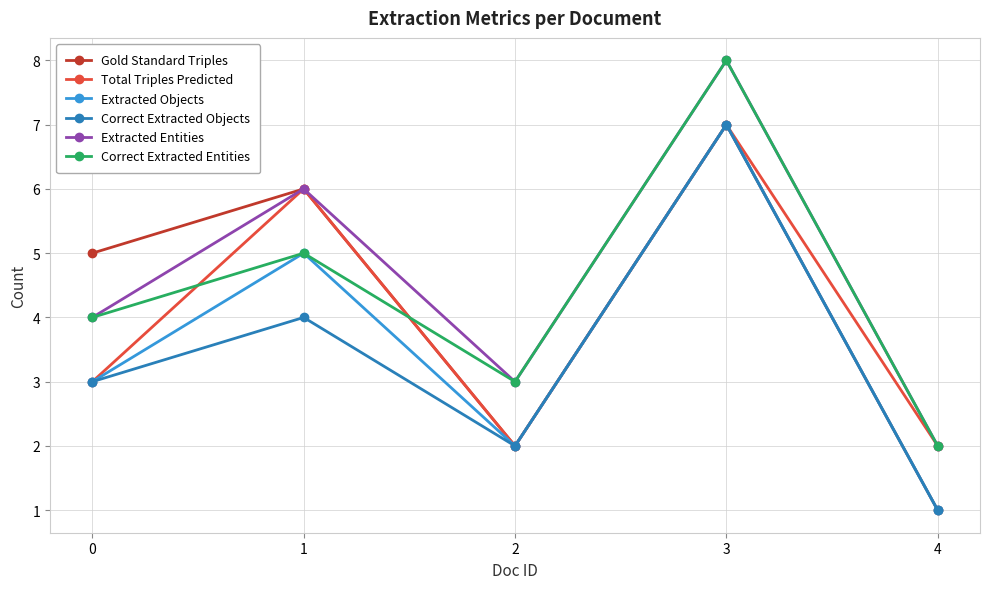

Is this an area chart (filled region under the line)?

No